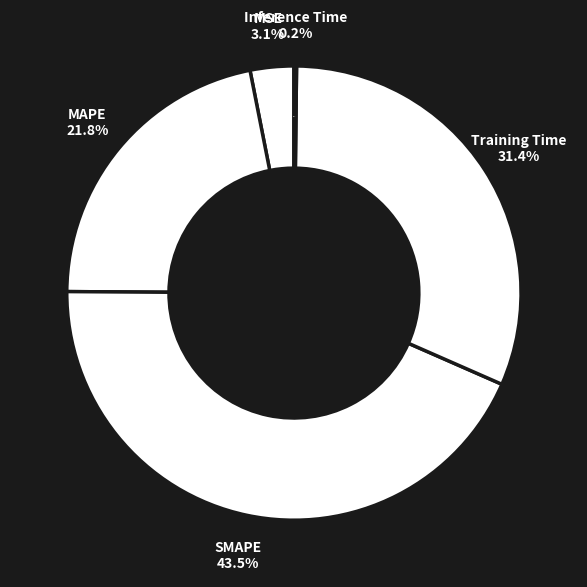

To the nearest percent, what portion does Training Time represent?

31%